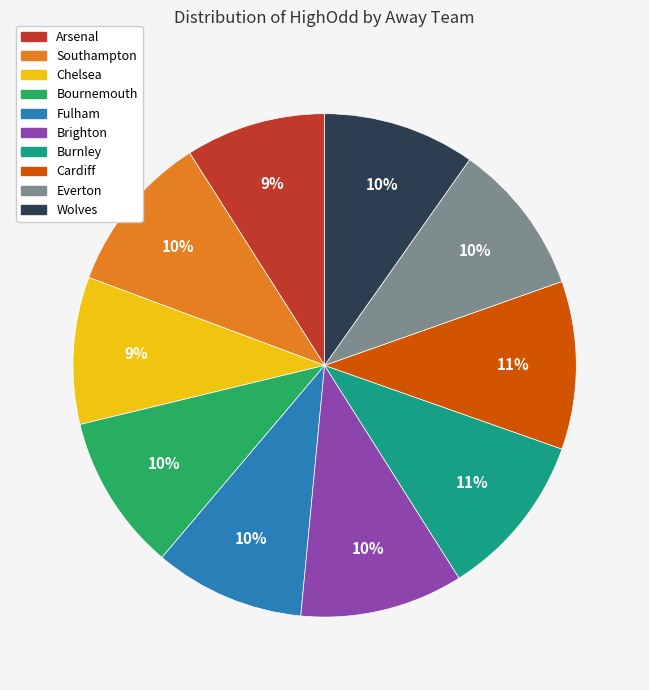

Count the number of slices in the pie.

10